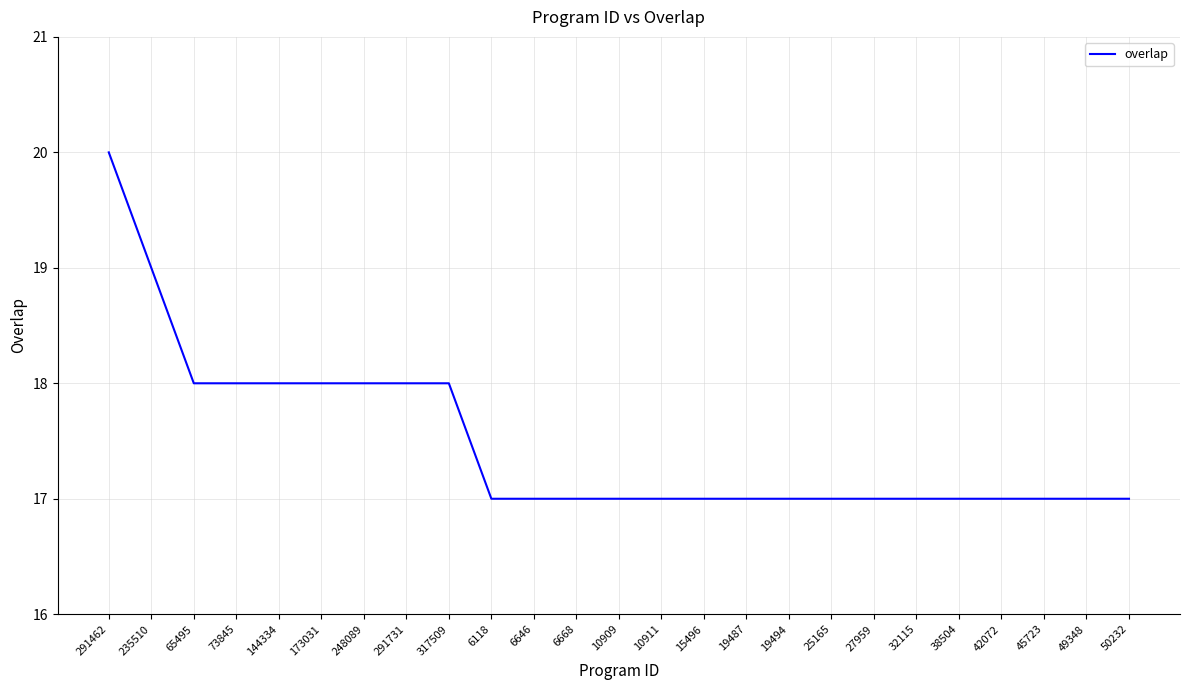

What is the sum of the values at 15496 and 19487?

34